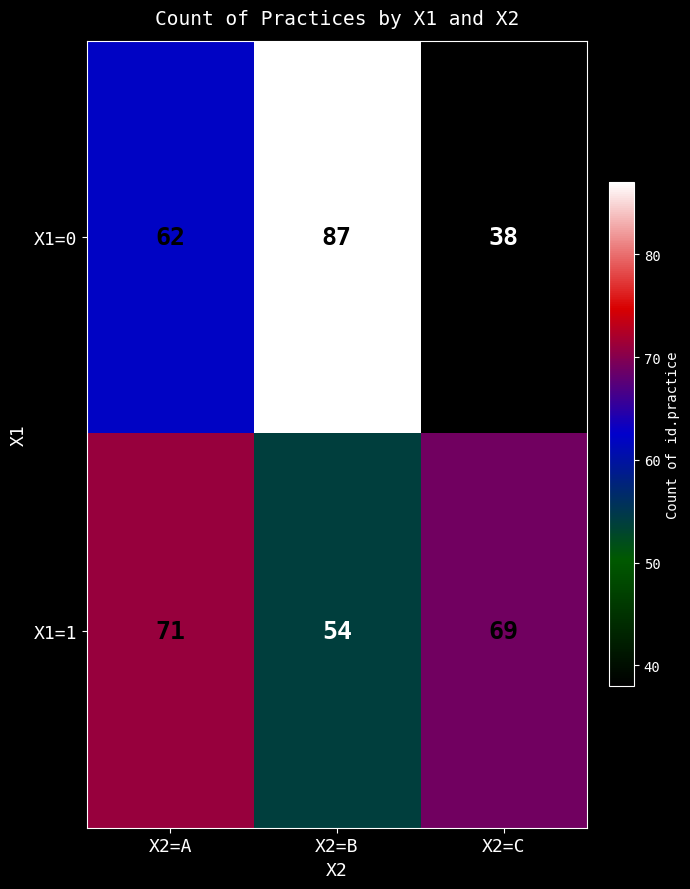

Rank the series at X2=C from lowest to highest value.

X1=0, X1=1